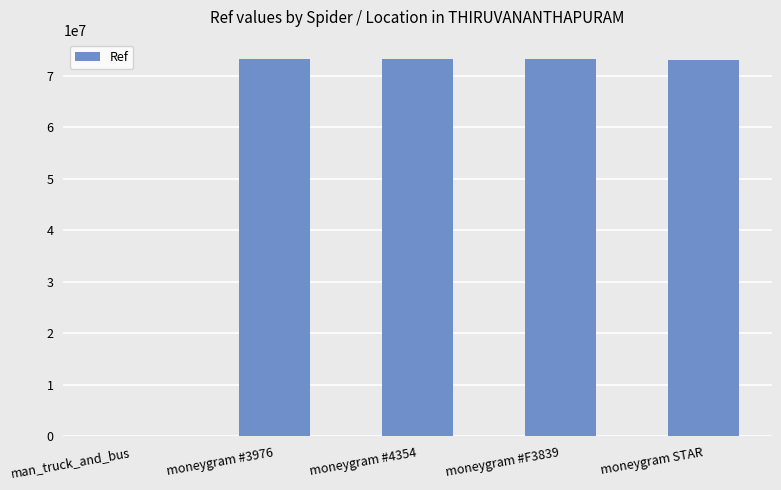

What is the sum of all values?

292942264